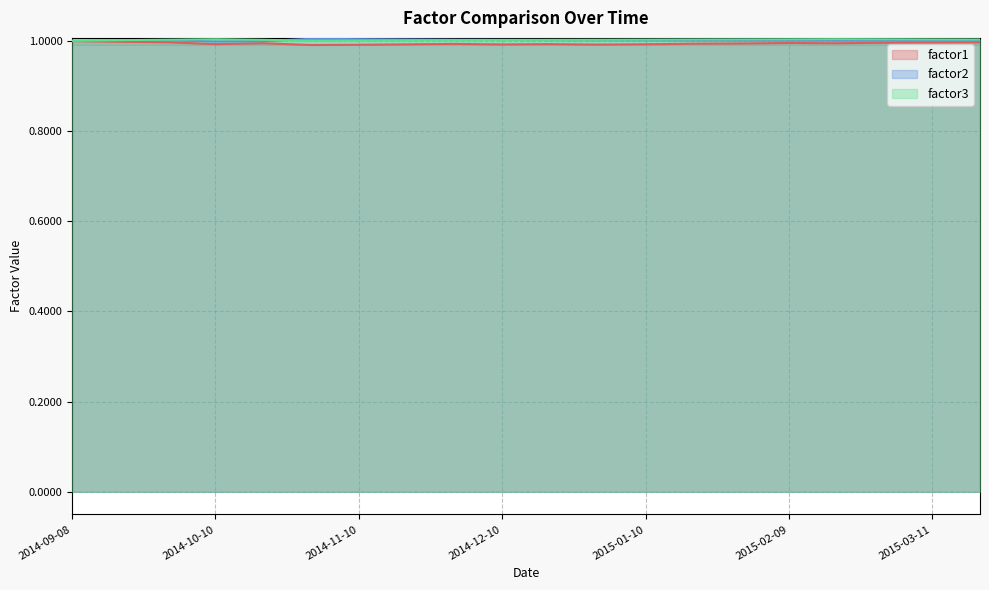

True or false: factor1 and factor3 intersect in this chart.

False